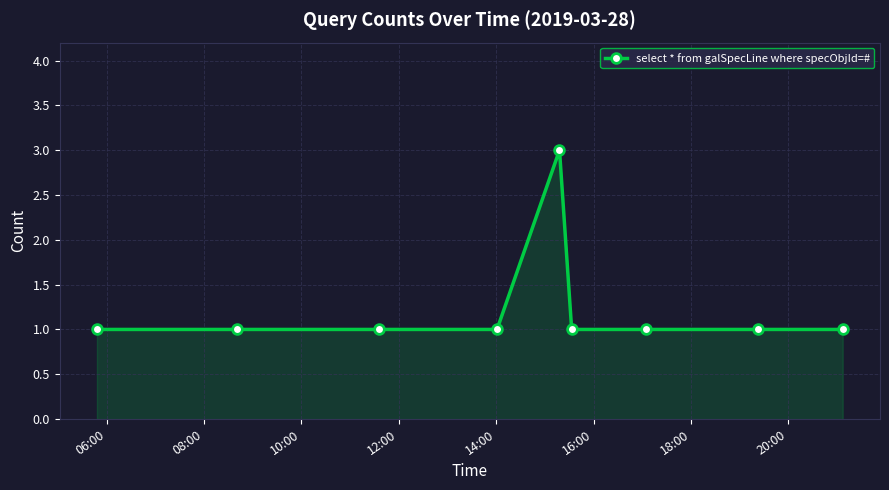

Reading left to right, extract all data points from this chart.

1	1	1	1	3	1	1	1	1